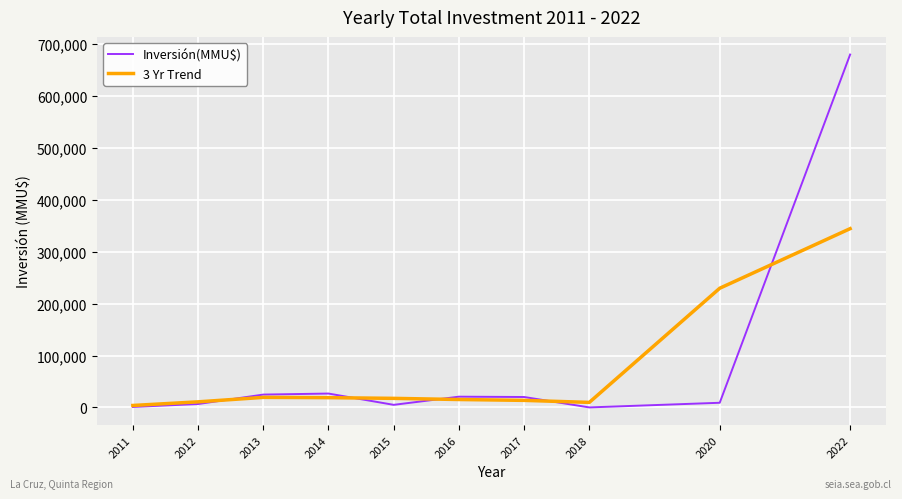

What is the highest value of the 3 Yr Trend series?

344500.0